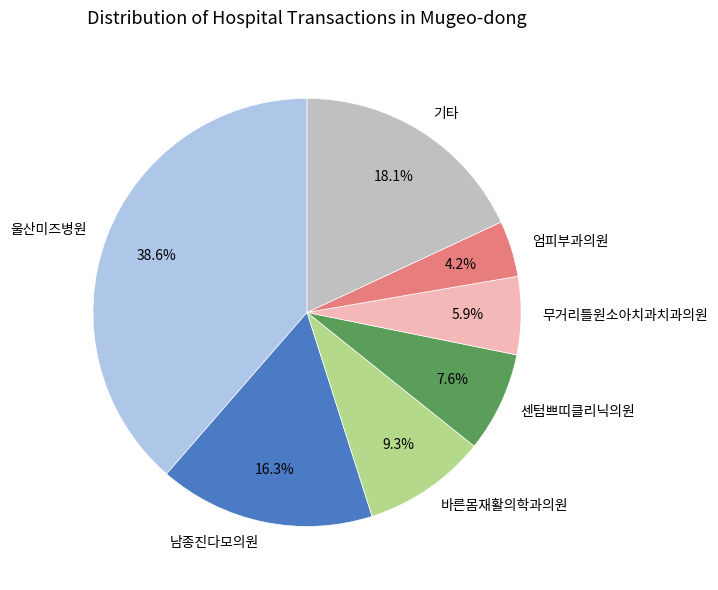

Is 바른몸재활의학과의원 the majority of the pie?

No